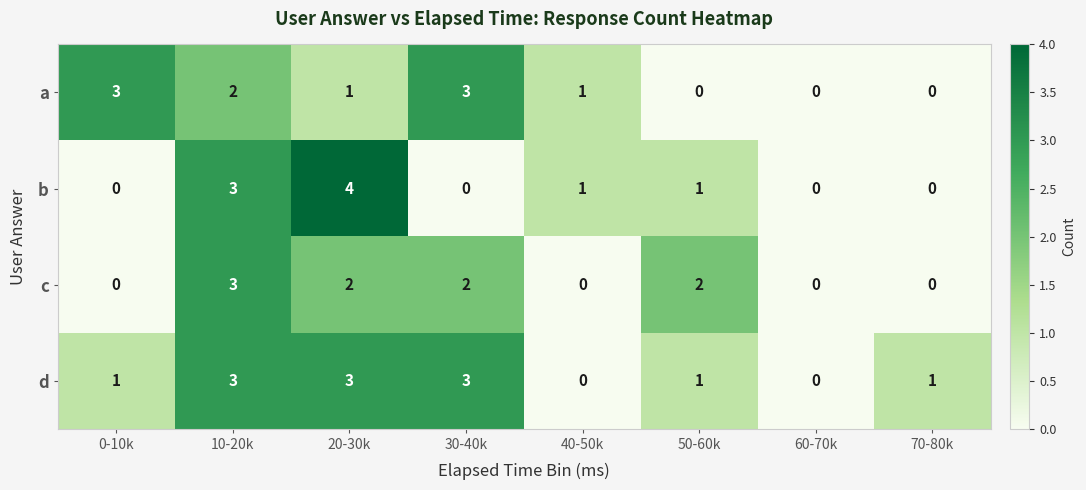

Which series has the largest range (max minus min)?

b